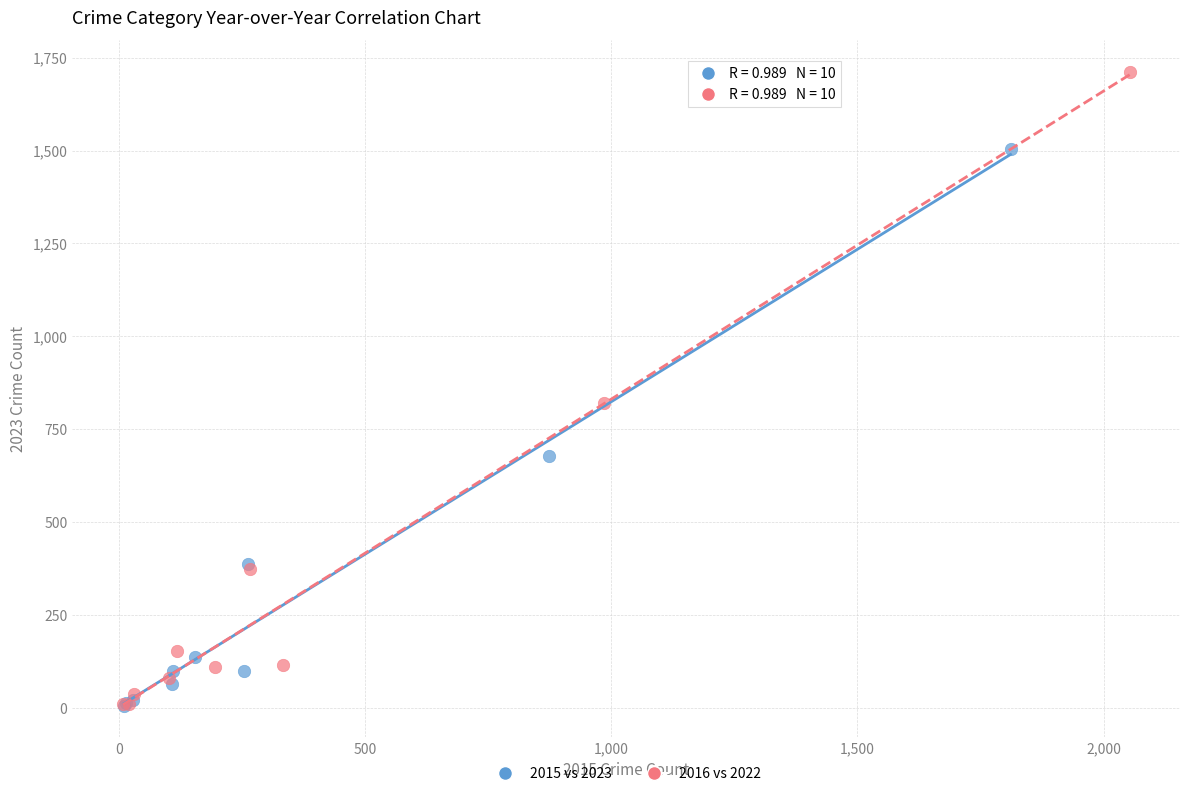

What are all the series names shown in the legend?

2015 vs 2023, 2016 vs 2022